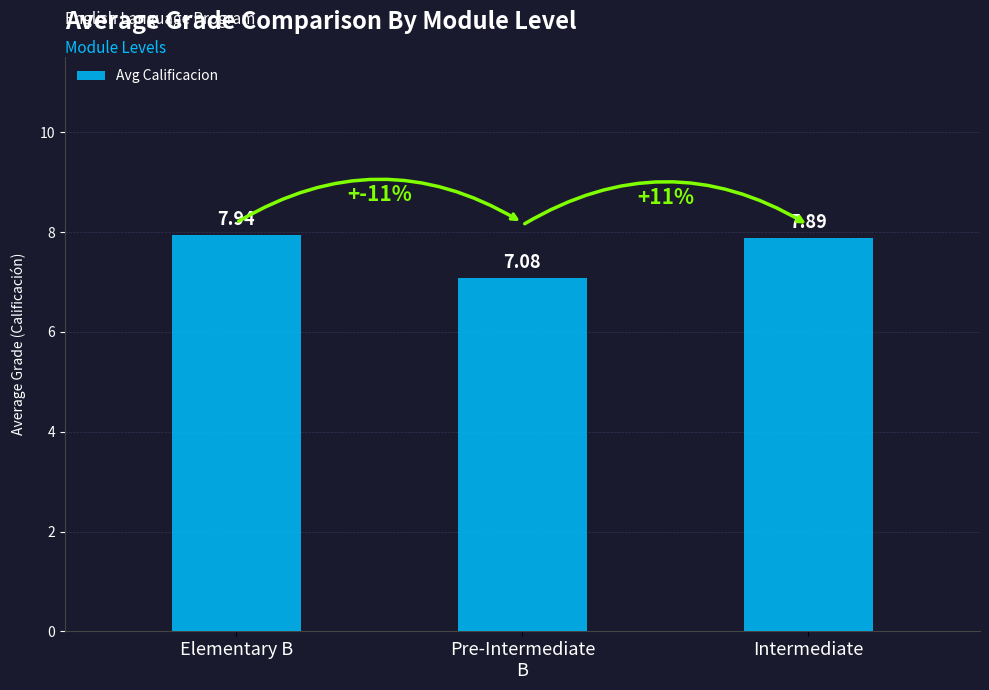

Is it true that the value at Intermediate is 7.9?

True